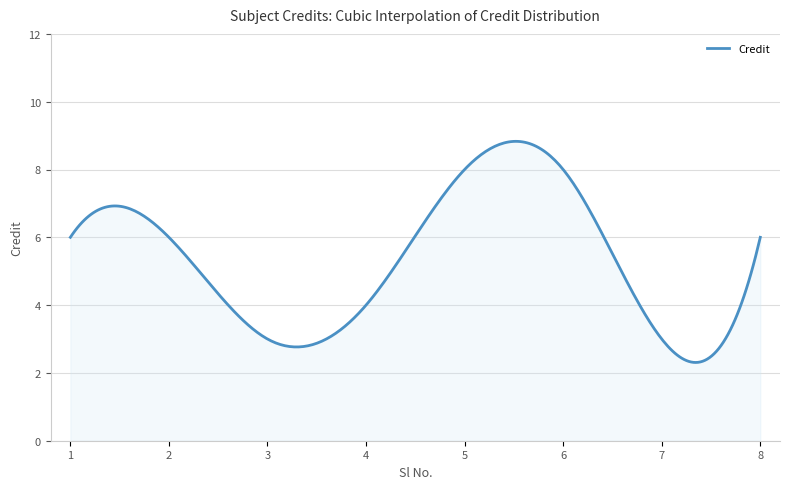

What is the difference between the maximum and minimum values?

6.5